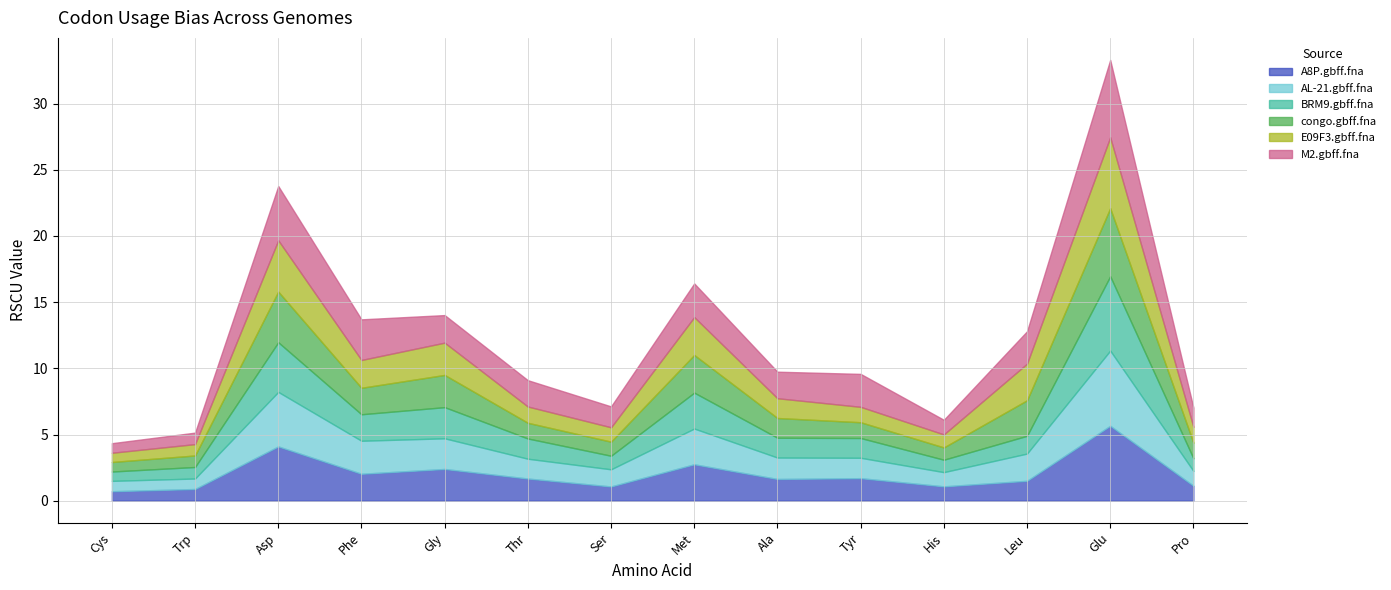

What position from the right is Trp?

13